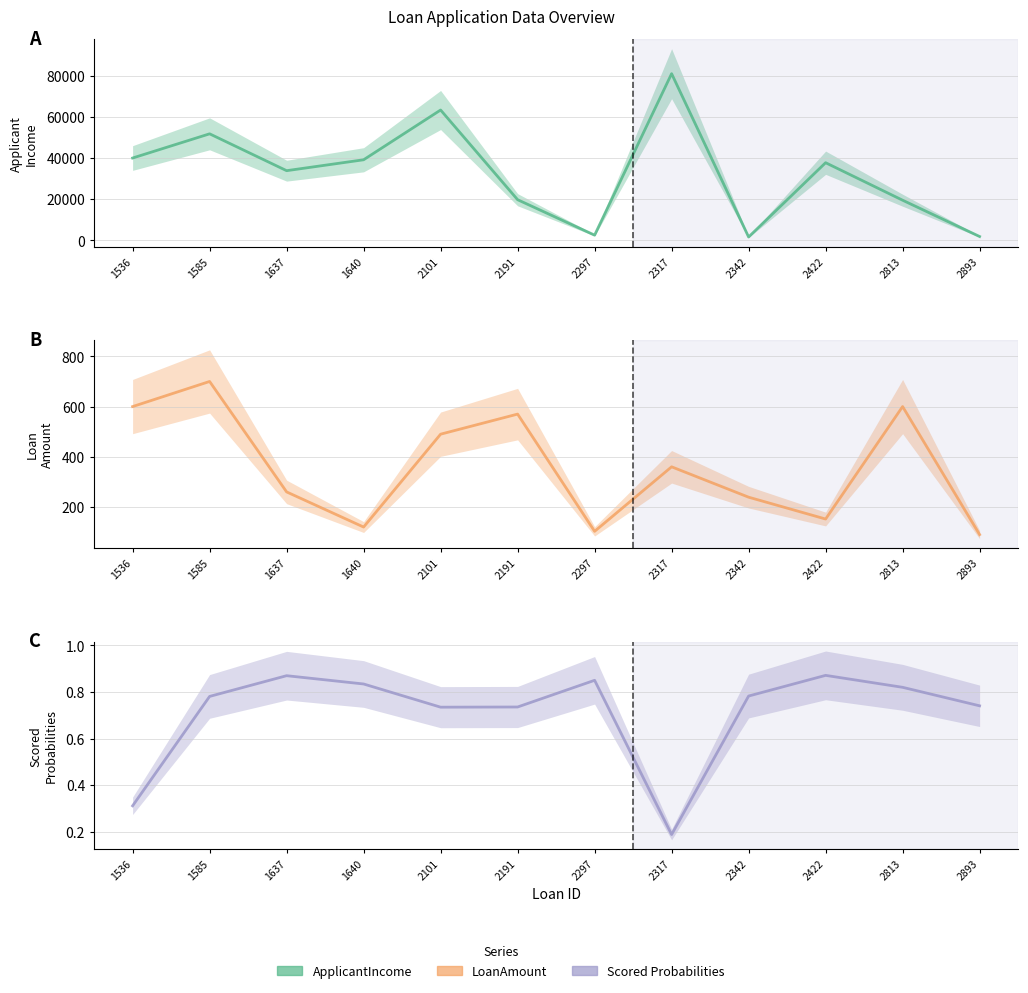

How many lines are shown in the chart?

3